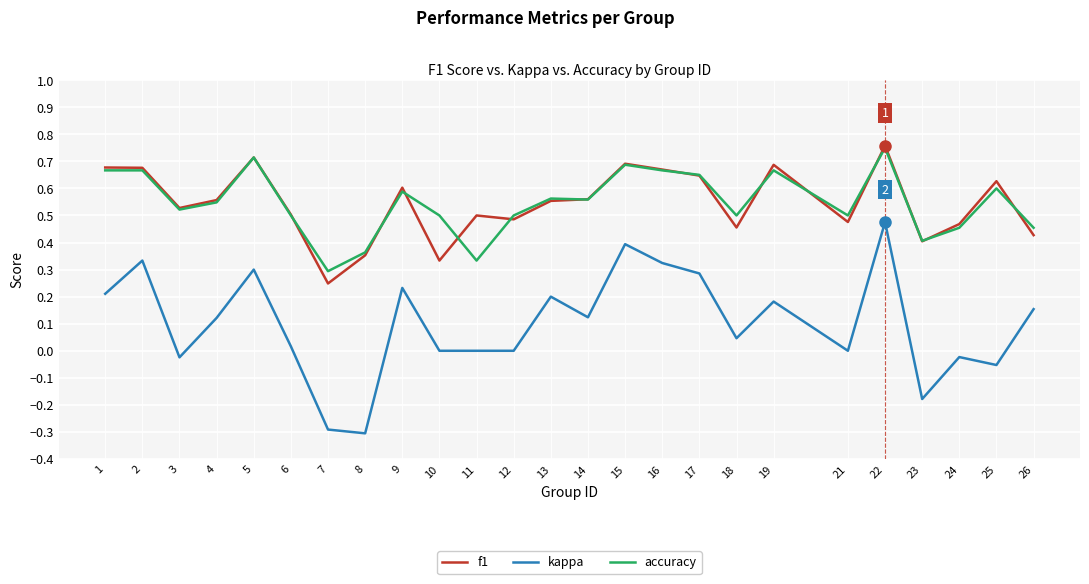

What is the smallest value displayed?

-0.3